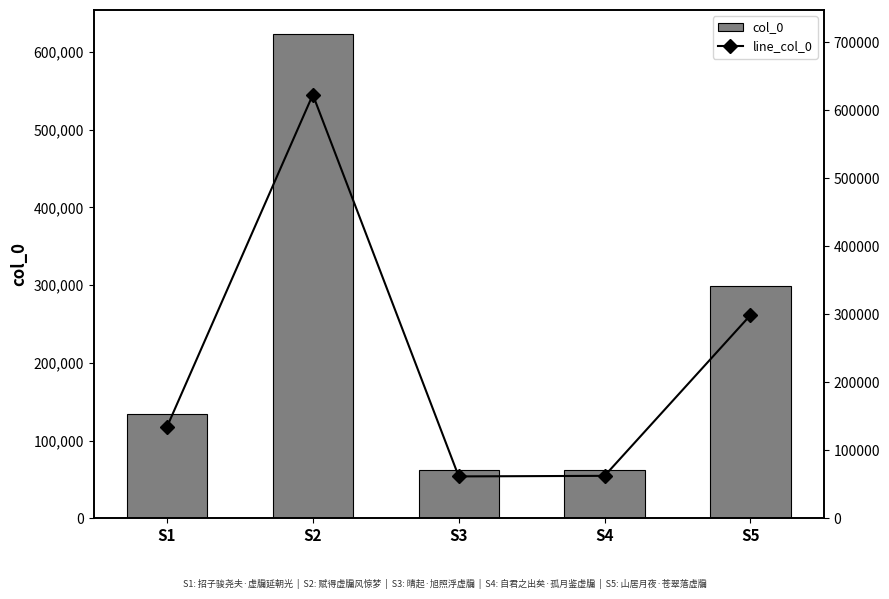

What is the value of the line_col_0 bar at the 2nd from the left?

622726.0